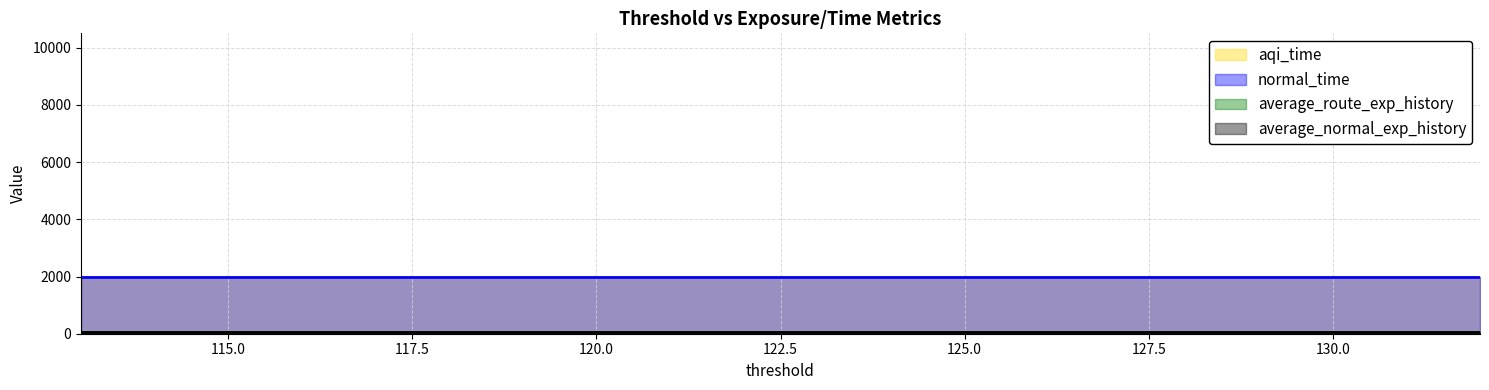

Rank the categories by normal_time value from highest to lowest.

132, 131, 130, 129, 128, 127, 126, 125, 124, 123, 122, 121, 120, 119, 118, 117, 116, 115, 114, 113